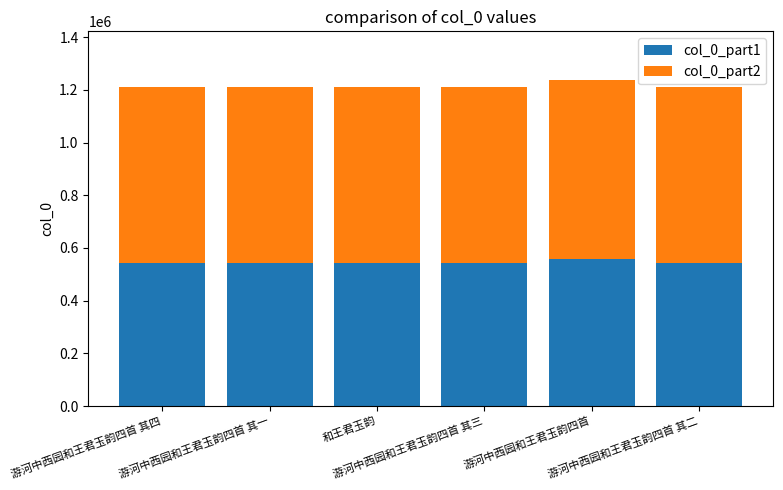

What is the maximum value for col_0_part1?

556522.7